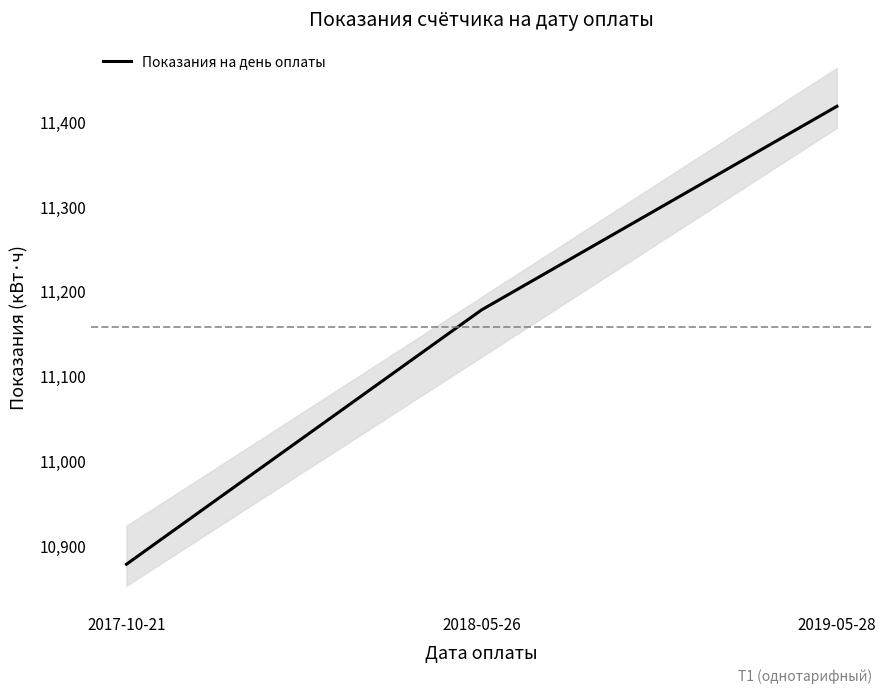

The value at 2018-05-26 is 2410. True or false?

False